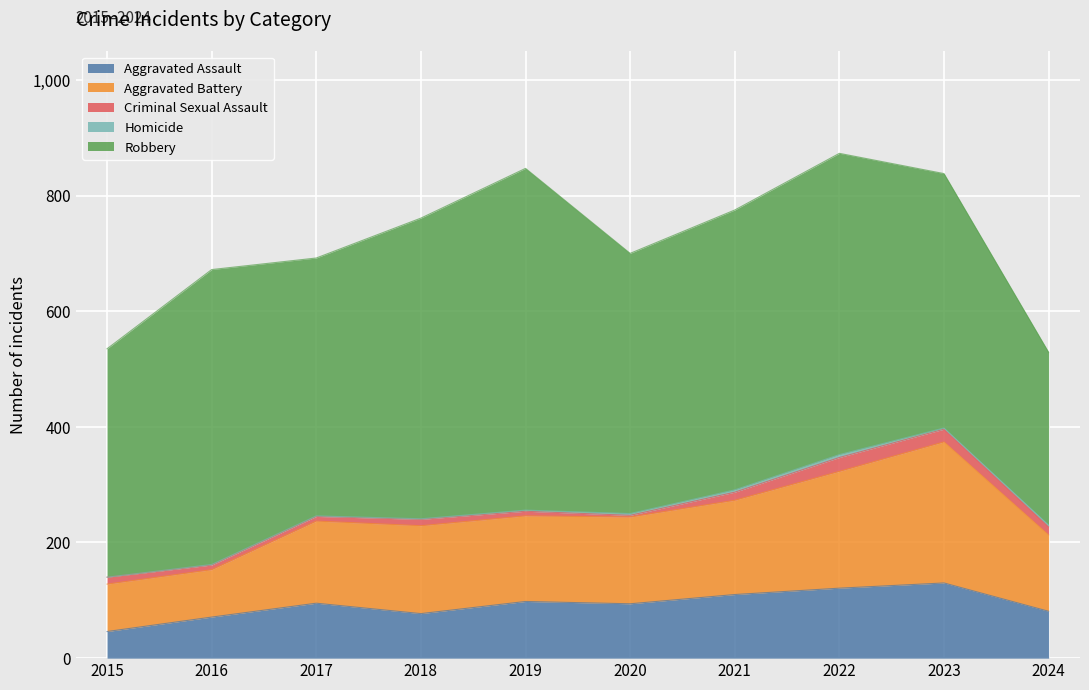

Where is Robbery nearest to the value 445?

2017